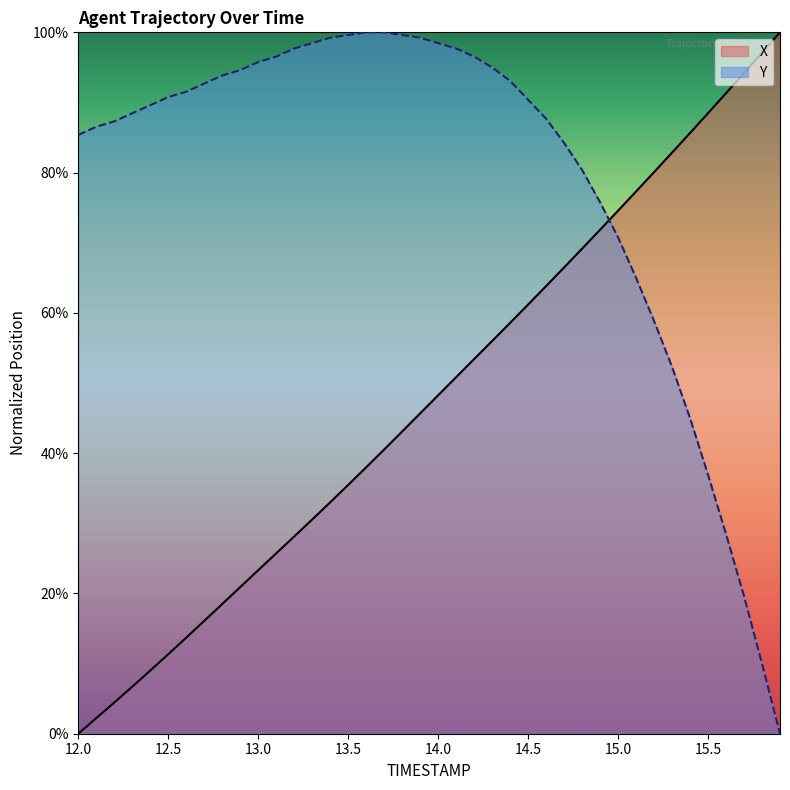

What is the maximum value shown in the chart?

100.0